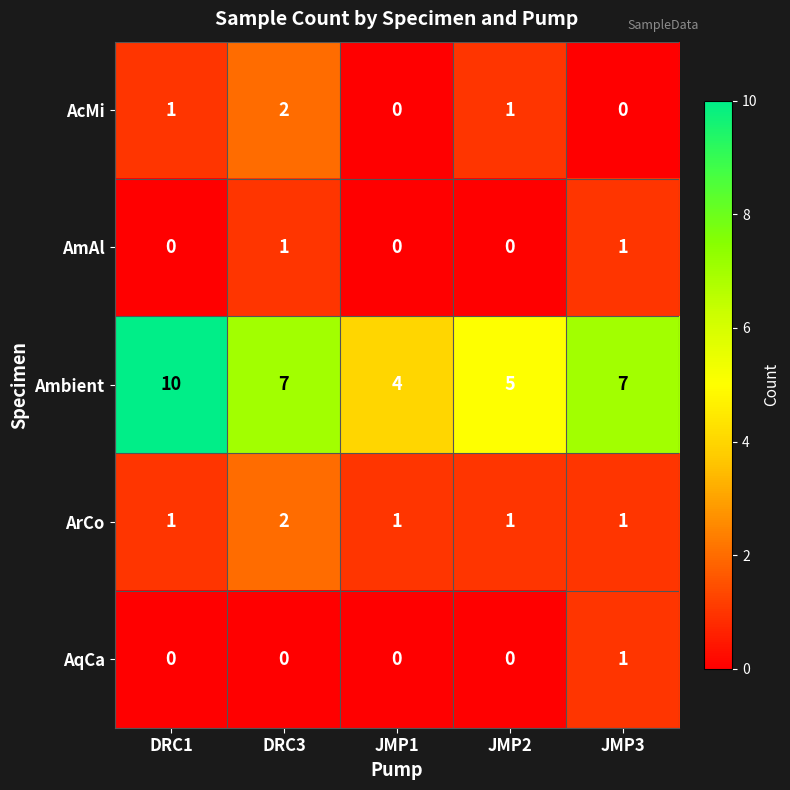

At which label does ArCo reach its peak?

DRC3